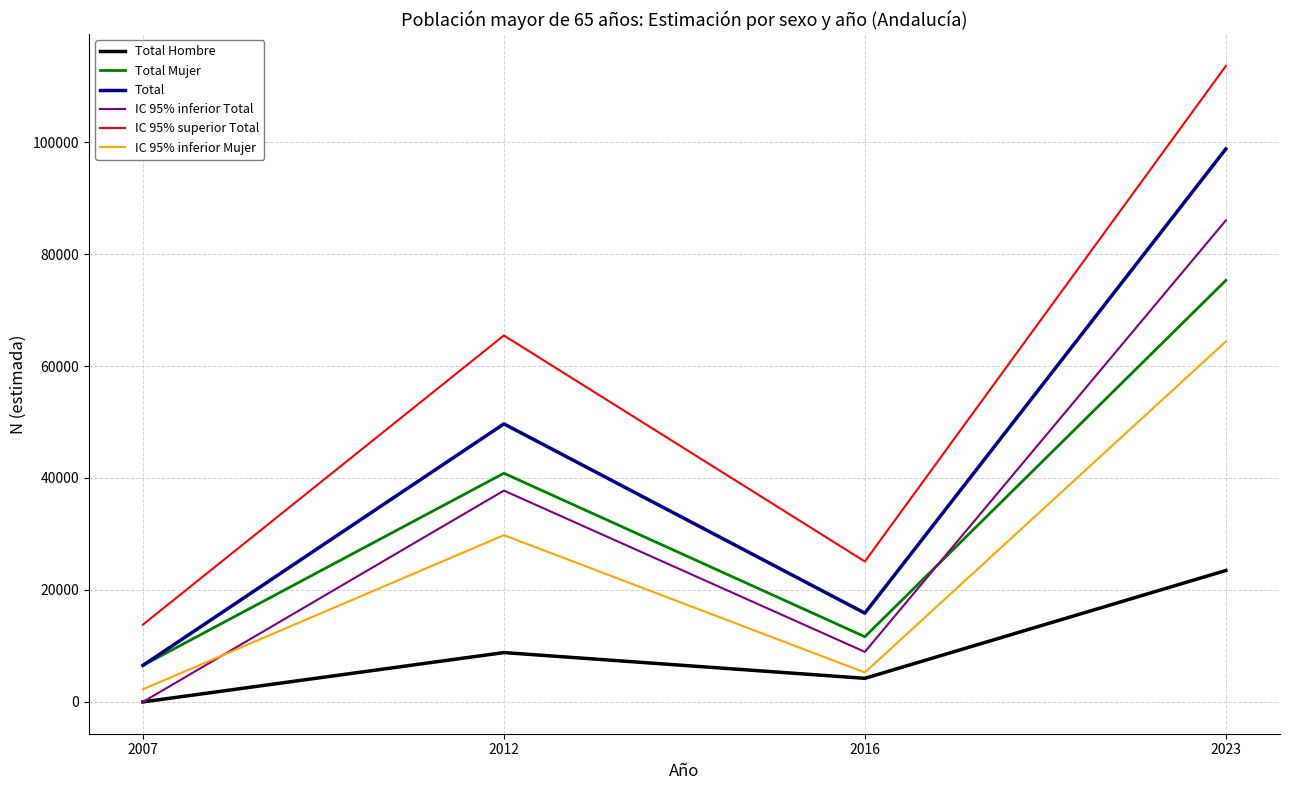

What is the difference between the second highest and second lowest values in the Total Mujer series?

29203